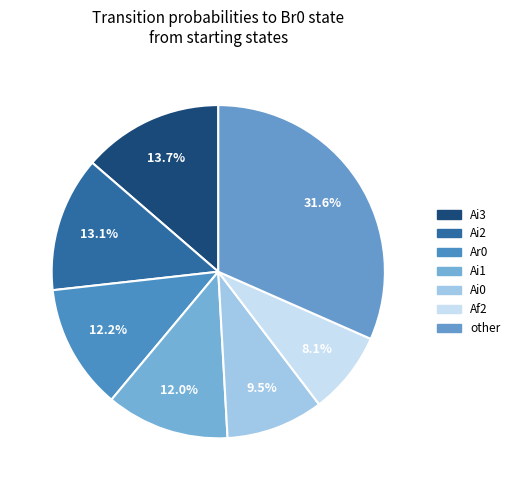

Count the number of slices in the pie.

7